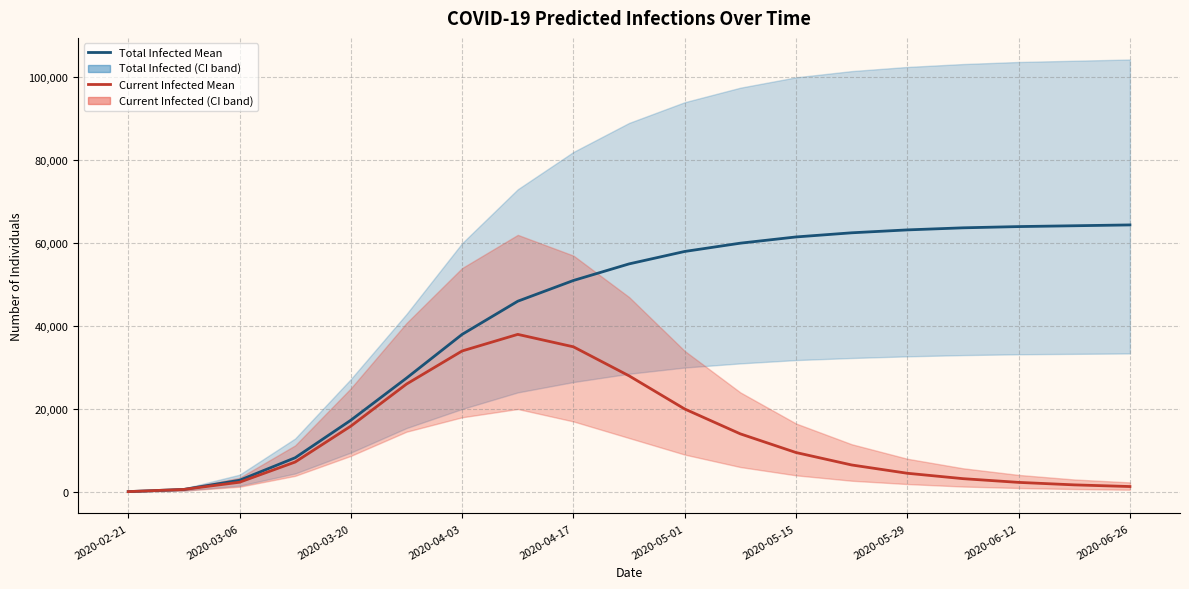

True or false: predicted_total_infected_mean has a value of 4494 at 2020-03-06.

False